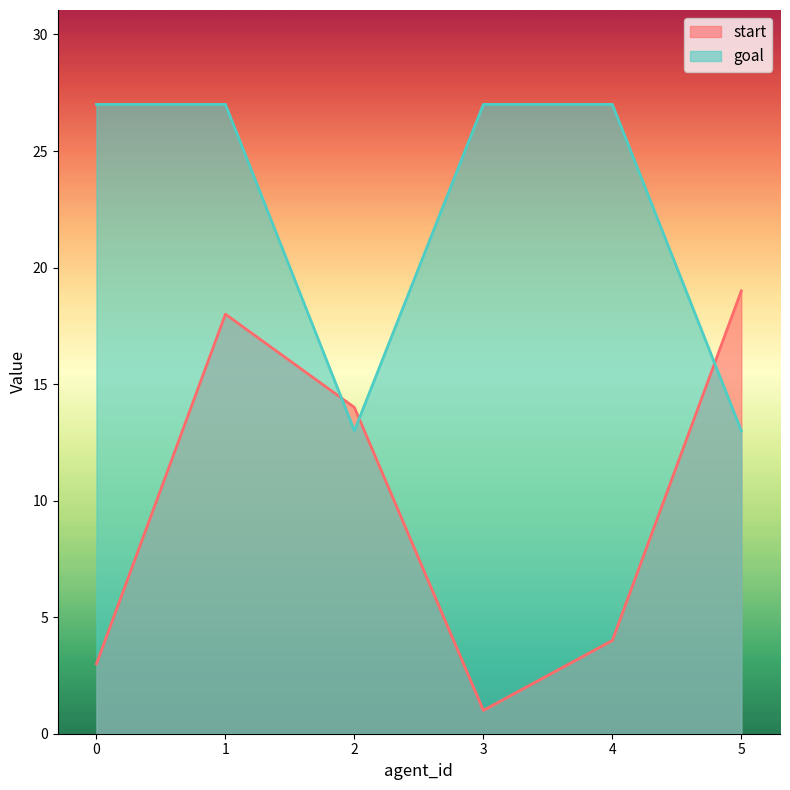

Reading left to right, extract all data points from this chart.

start: 3	18	14	1	4	19
goal: 27	27	13	27	27	13